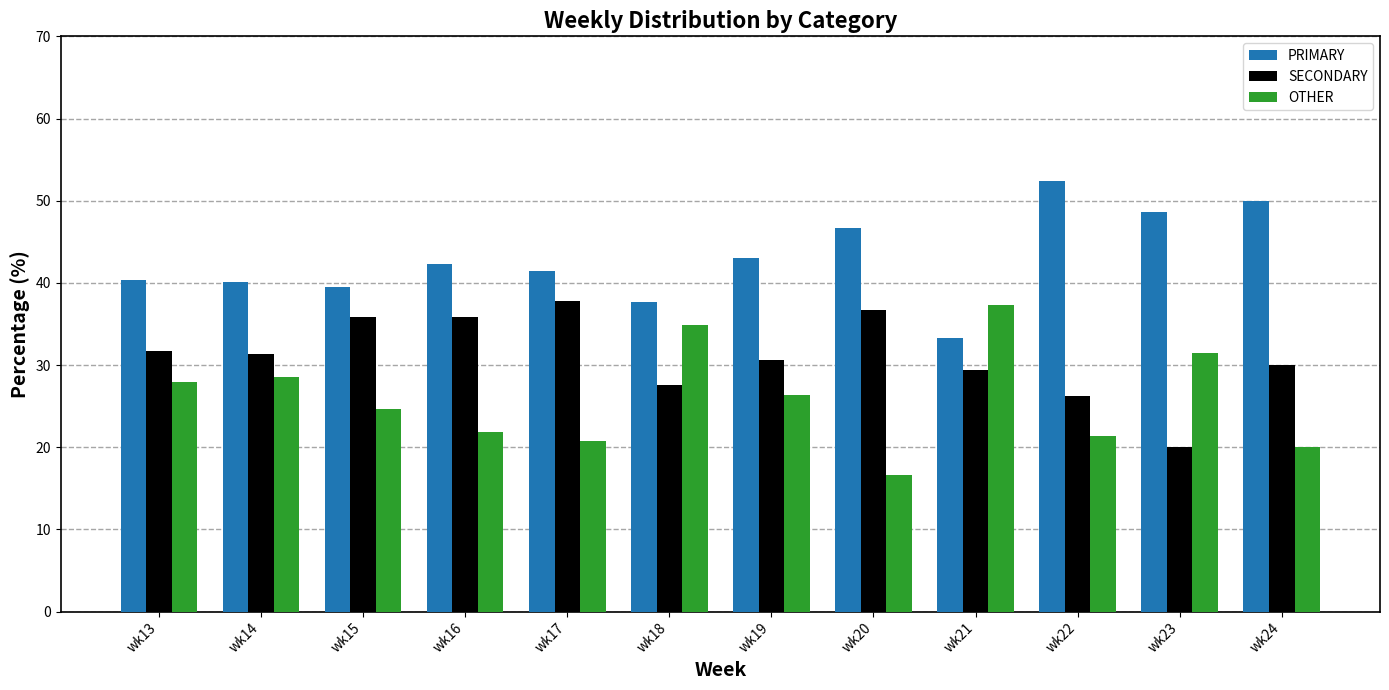

What is the maximum value shown in the chart?

52.4